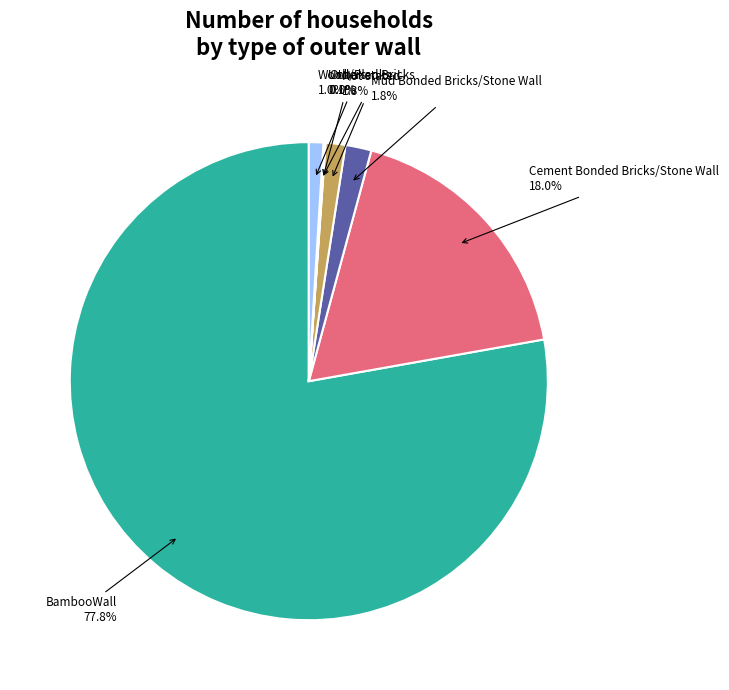

Which has a higher value, BambooWall or Not stated?

BambooWall